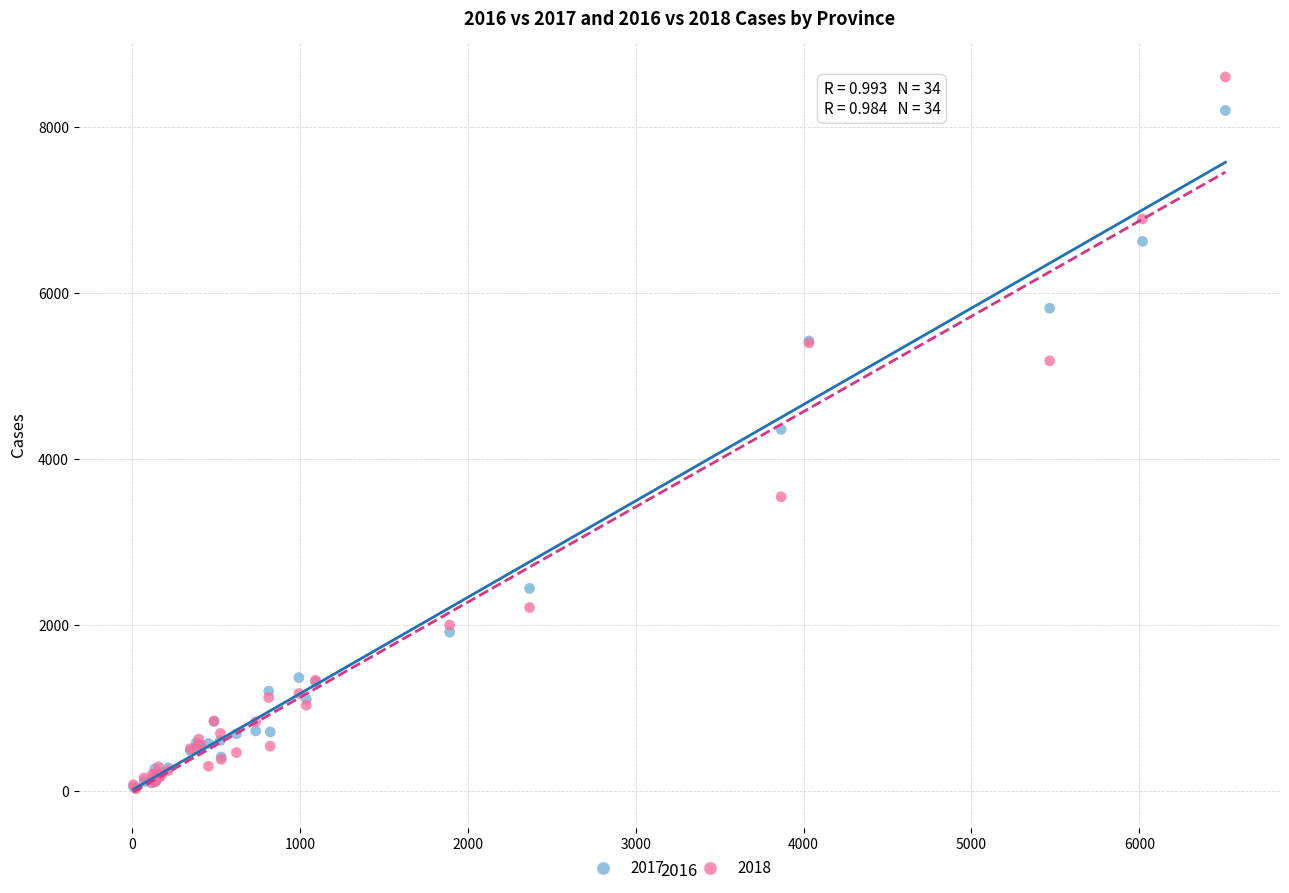

Which series has the widest spread of Y values?

2018